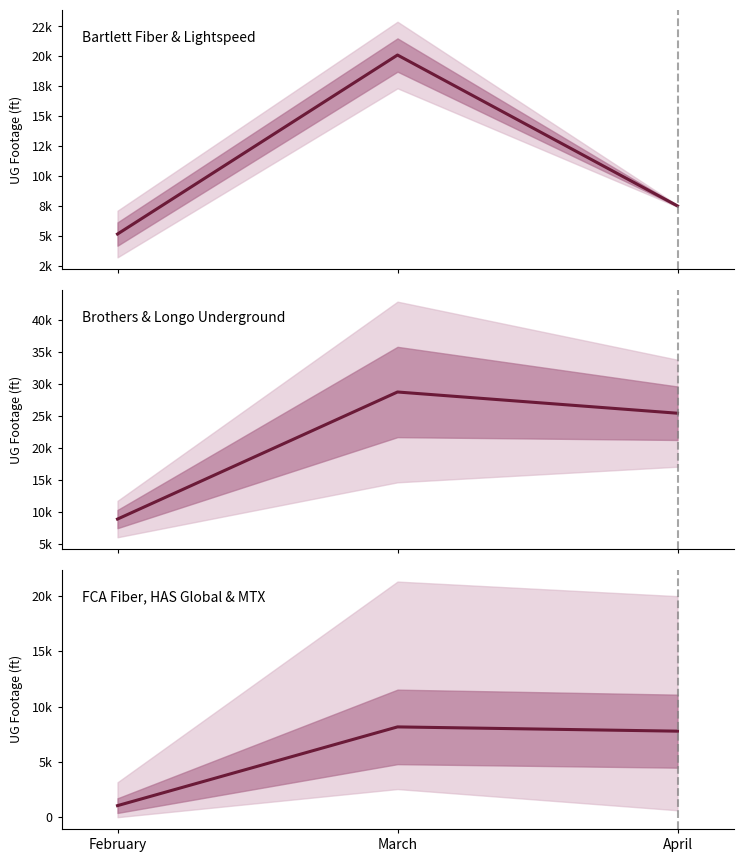

The value of FCA Fiber, HAS Global & MTX at March is 8170.6. True or false?

True